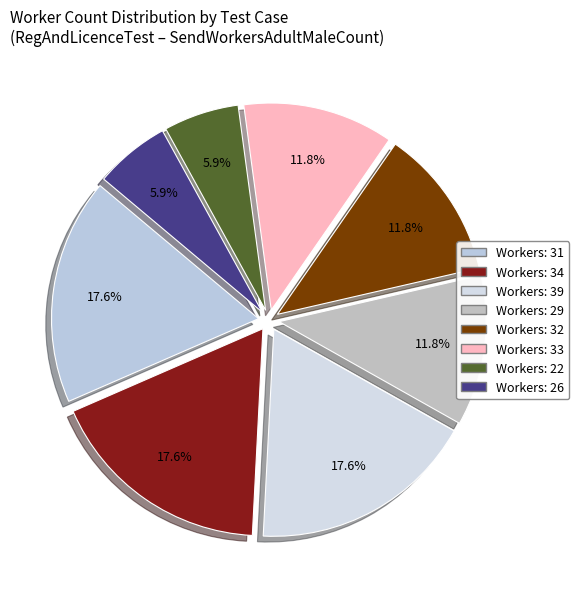

How many slices are in this pie chart?

8